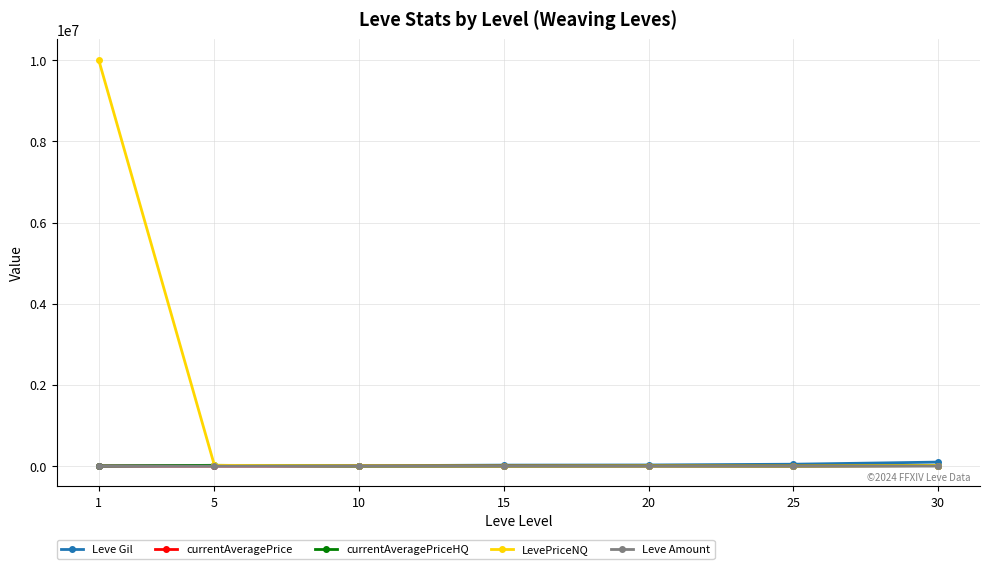

True or false: currentAveragePriceHQ has more than 0 points higher than both neighbors.

True